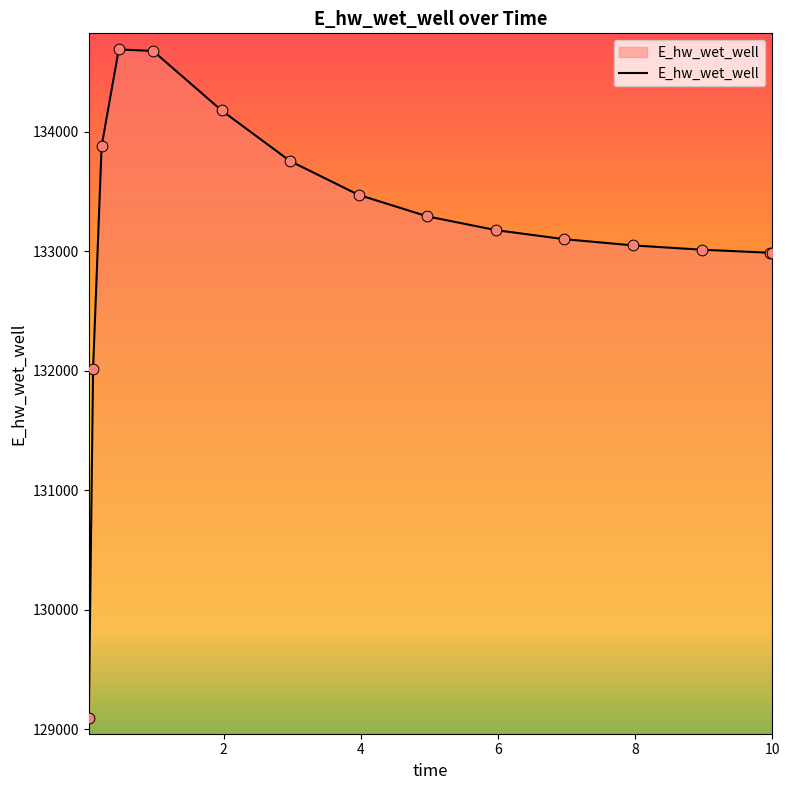

What is the difference between the maximum and minimum values?

5594.4